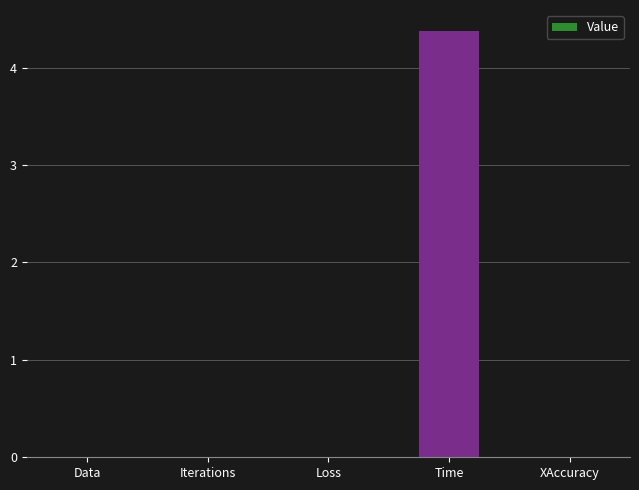

Which category has the highest value across all series?

Time